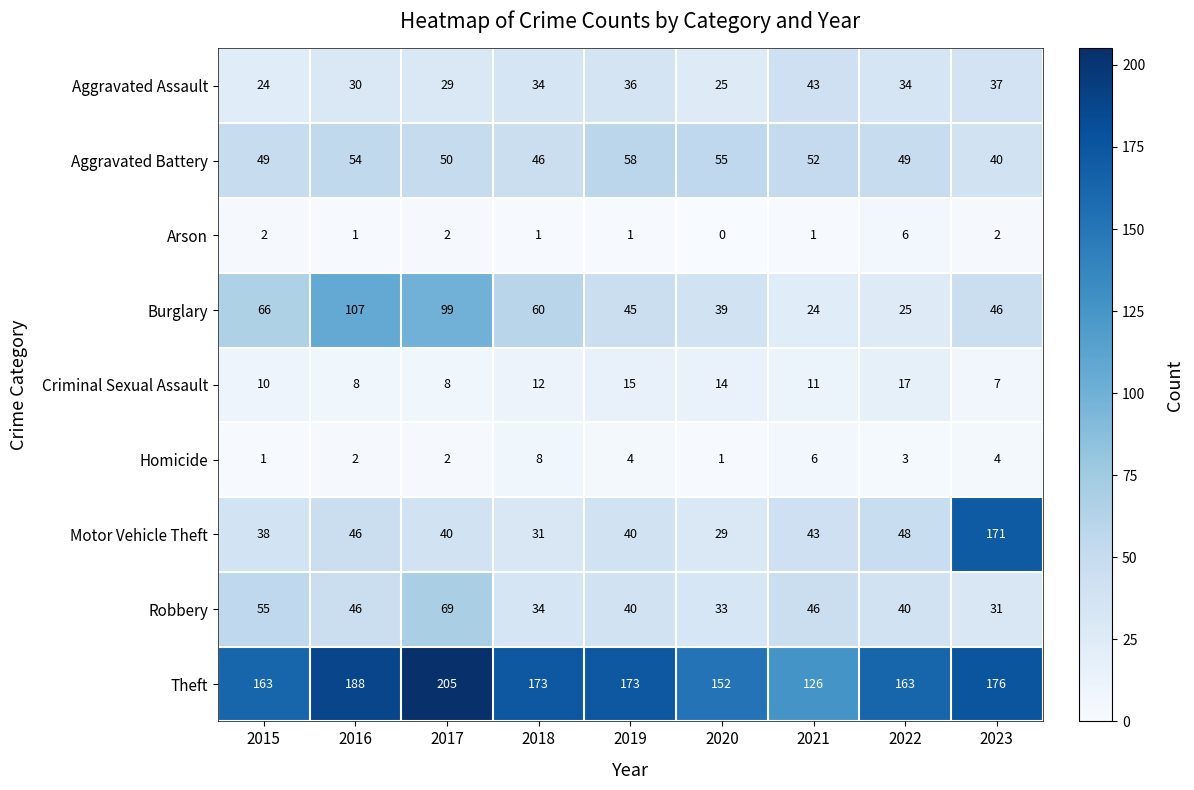

At 2022, list the series in order from largest to smallest.

Theft, Aggravated Battery, Motor Vehicle Theft, Robbery, Aggravated Assault, Burglary, Criminal Sexual Assault, Arson, Homicide